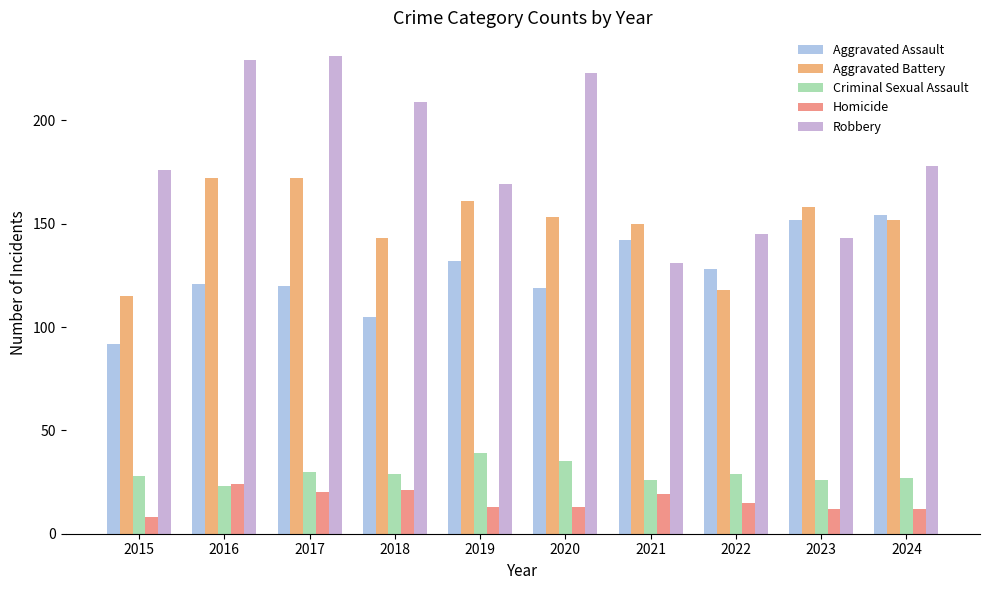

What value does the Criminal Sexual Assault series have at 2017?

30